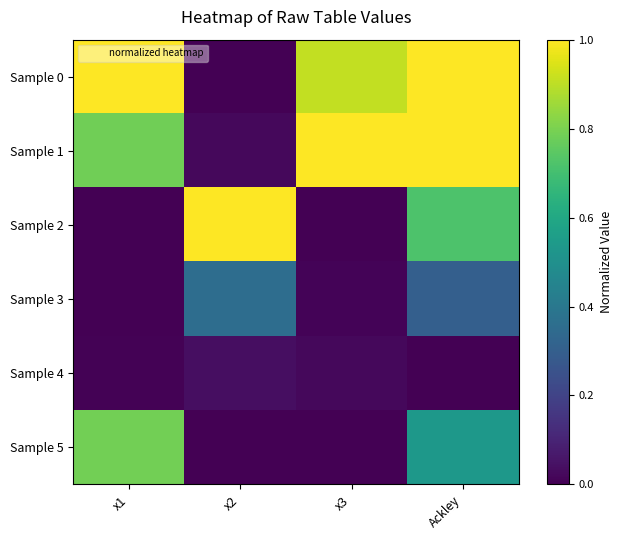

What is the difference between the highest and lowest values at x2?

1.0